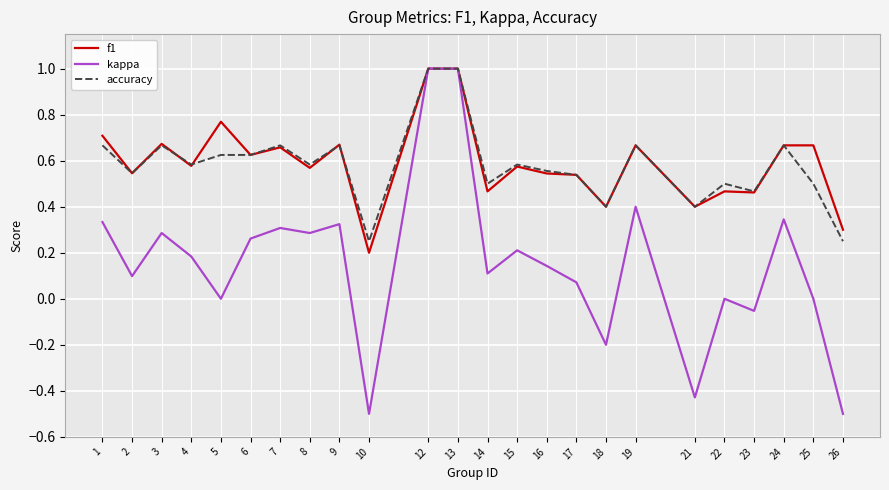

Is it true that kappa equals 0.1 at 17?

True